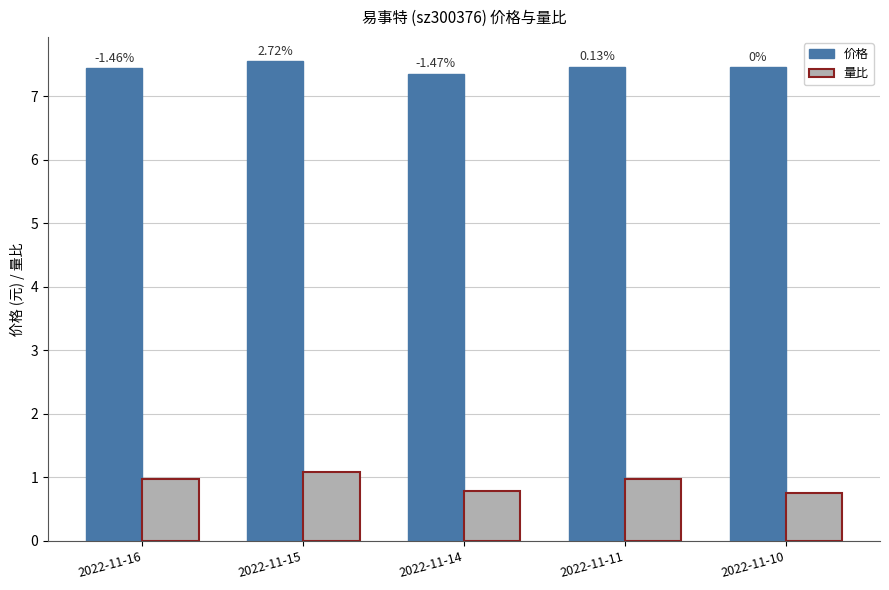

Which series has the widest spread of values?

量比